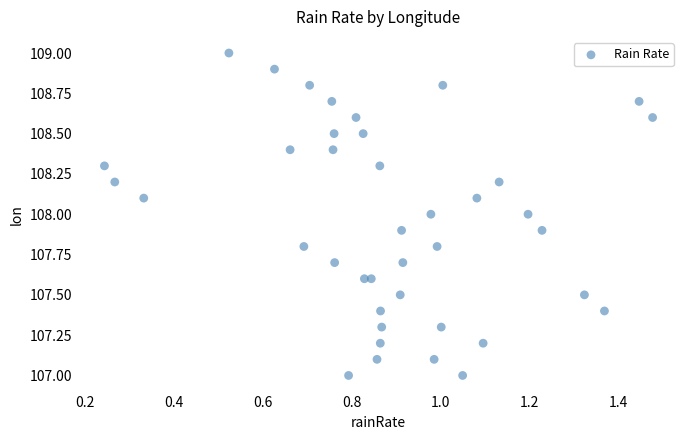

What is the range of X values (max minus min)?

1.2